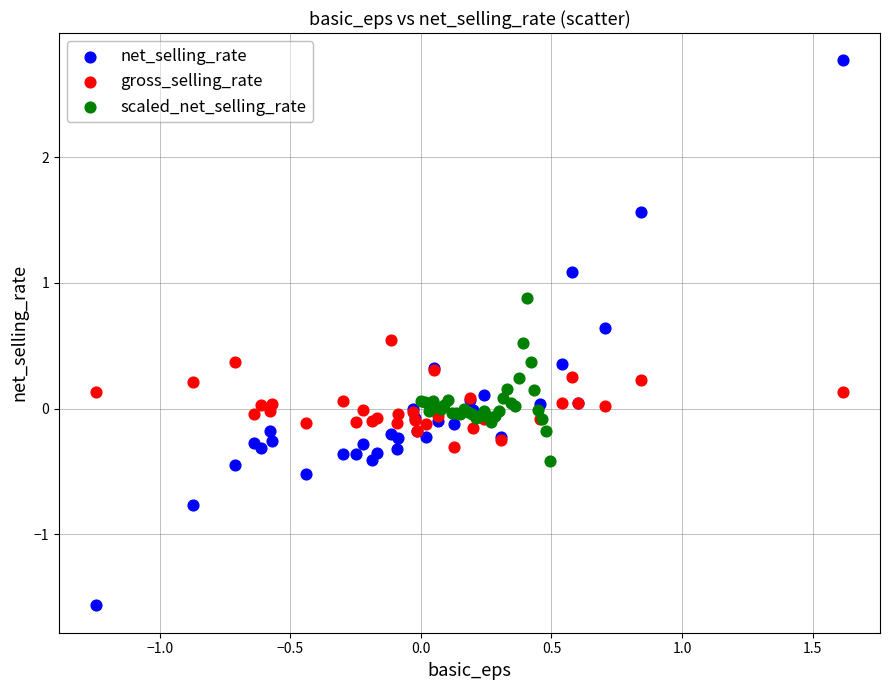

Which series has the widest spread of Y values?

net_selling_rate